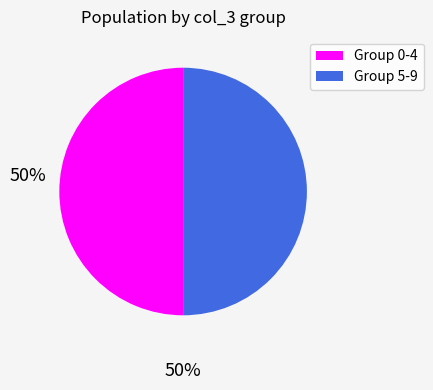

The Group 0-4 slice represents 50% of the pie. True or false?

True